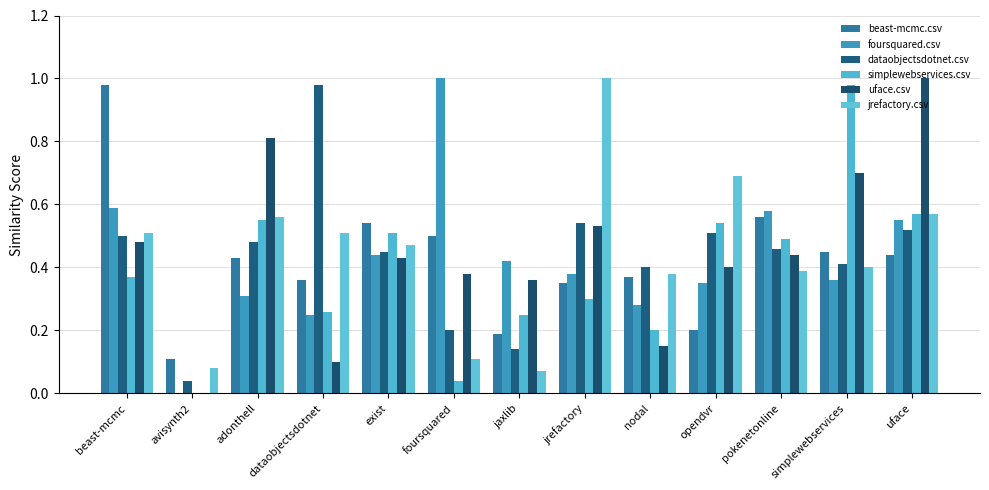

What is the average value of the beast-mcmc.csv series?

0.4